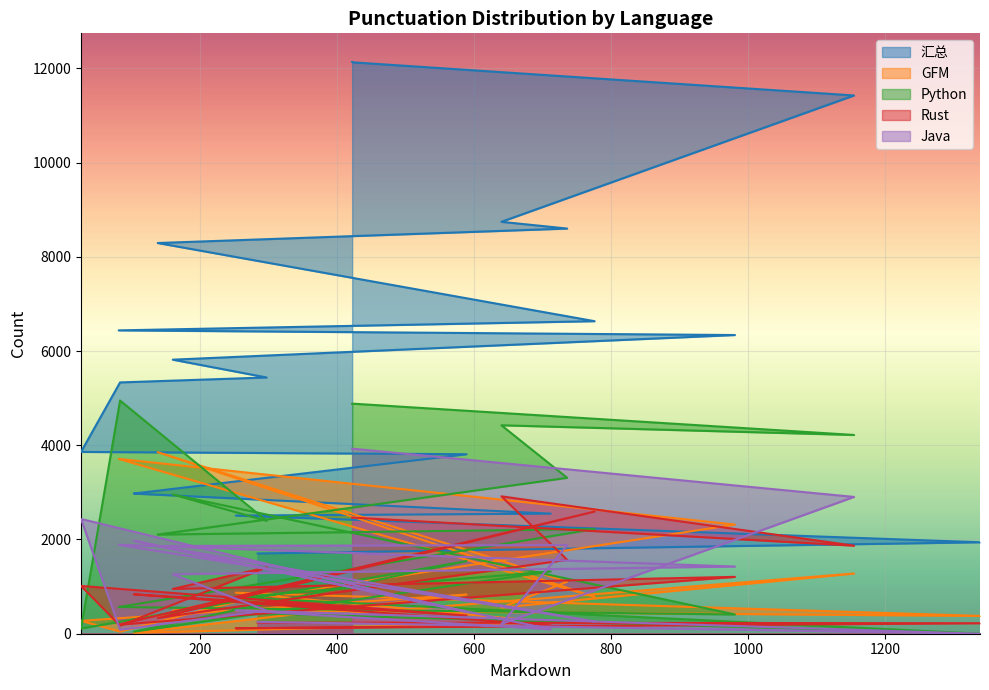

True or false: Java and 汇总 intersect in this chart.

False